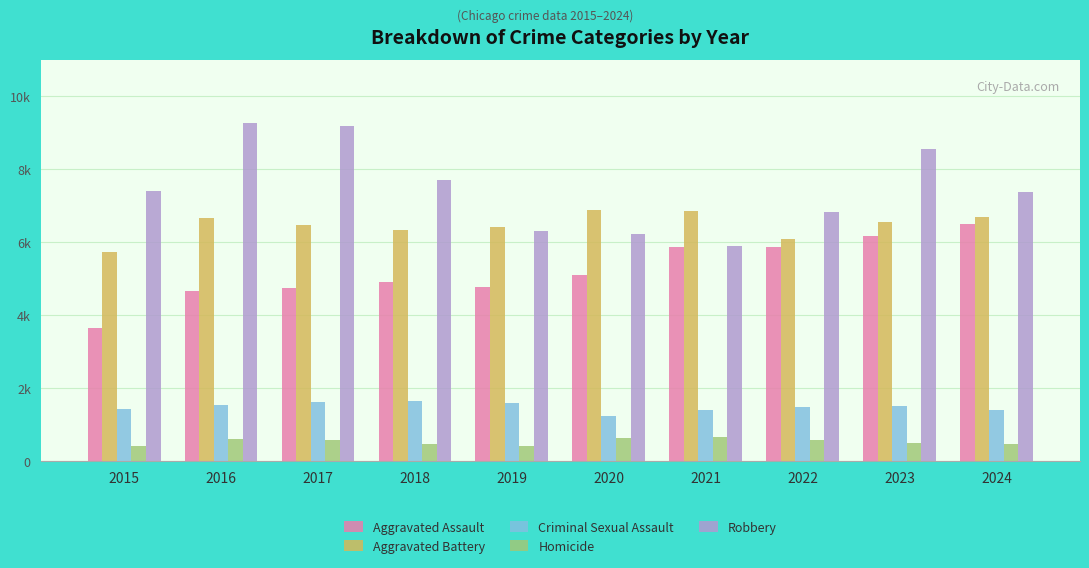

Where does the Aggravated Battery series first go above 6563?

2016